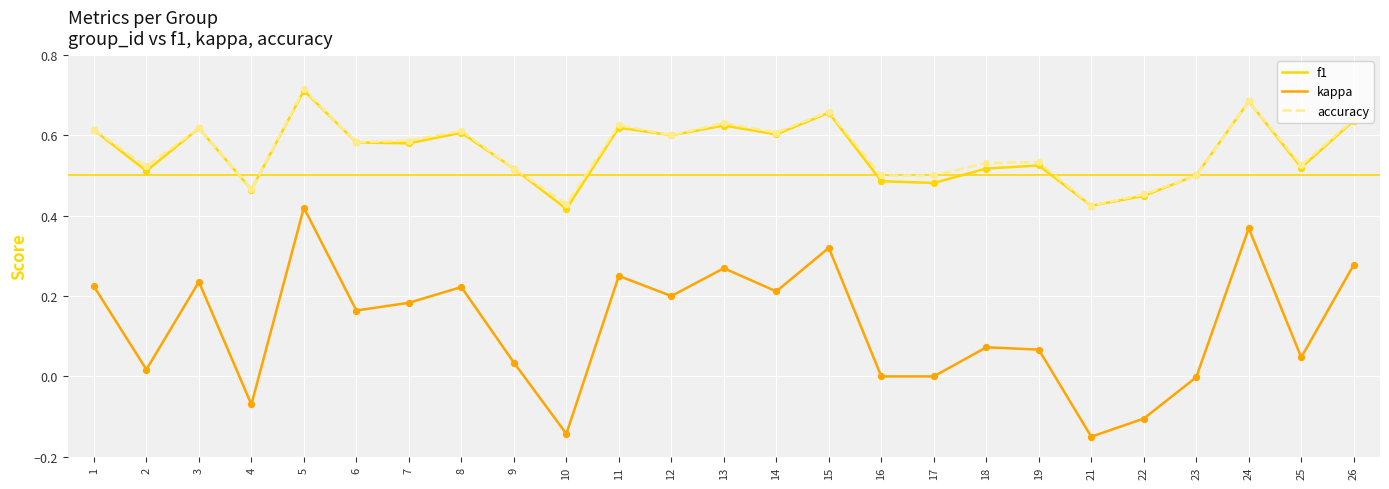

Which series changed the most between 14 and 17?

kappa